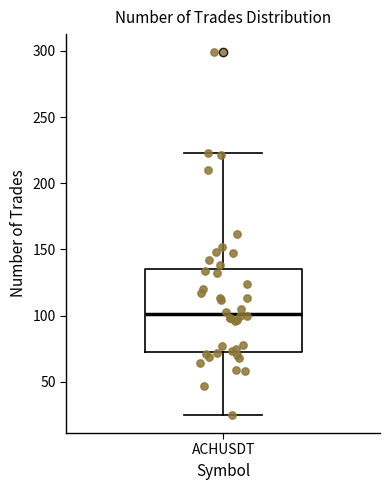

Read this box plot against the y-axis: the position of the median line, the range covered by the box, and the ends of both whiskers. The values are not printed on the chart, so give them approximately, as read against the axis.

median 100, box 75 to 135, whiskers 25 to 225